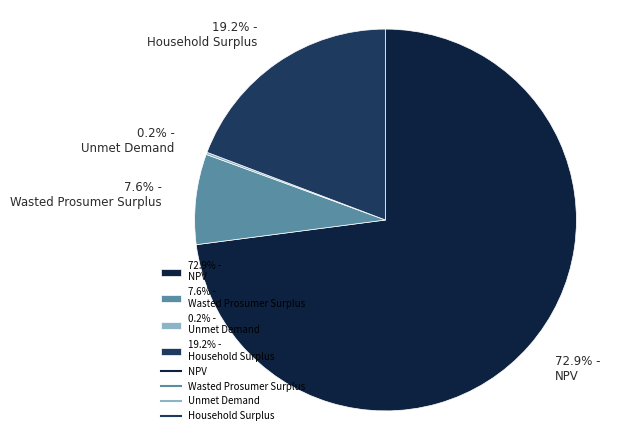

Which slice is the largest?

72.9% - NPV